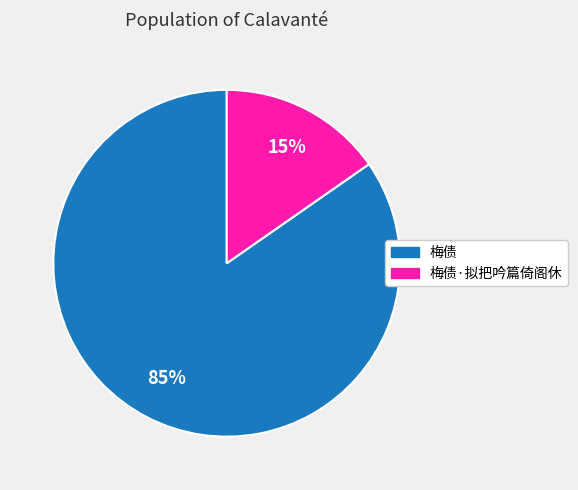

Between 梅债·拟把吟篇倚阁休 and 梅债, which is larger?

梅债